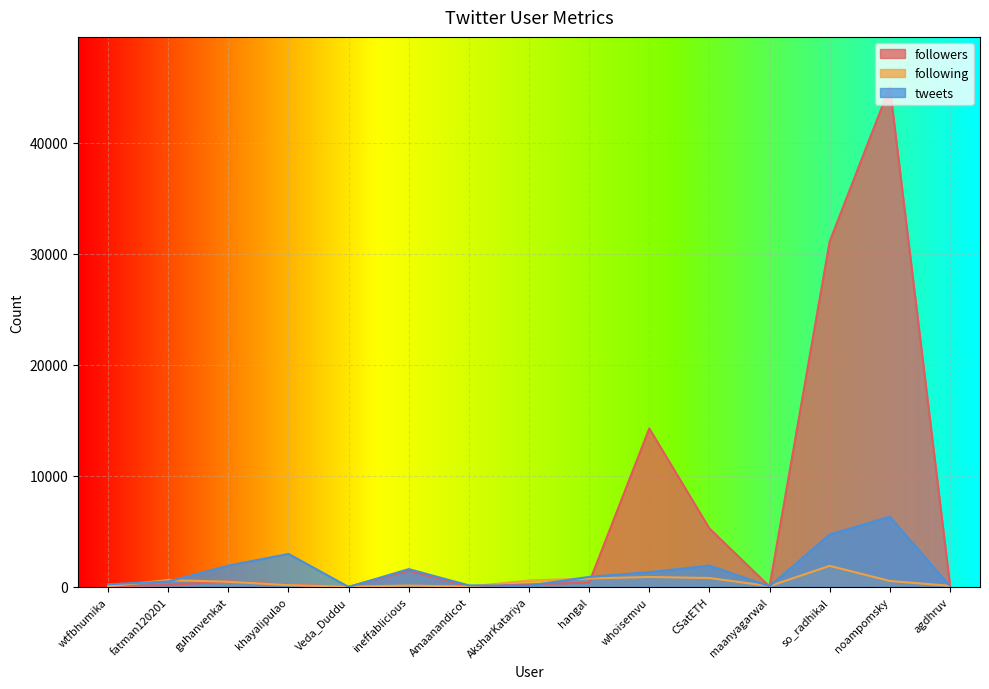

Where do tweets and following first cross each other?

wtfbhumika and fatman120201